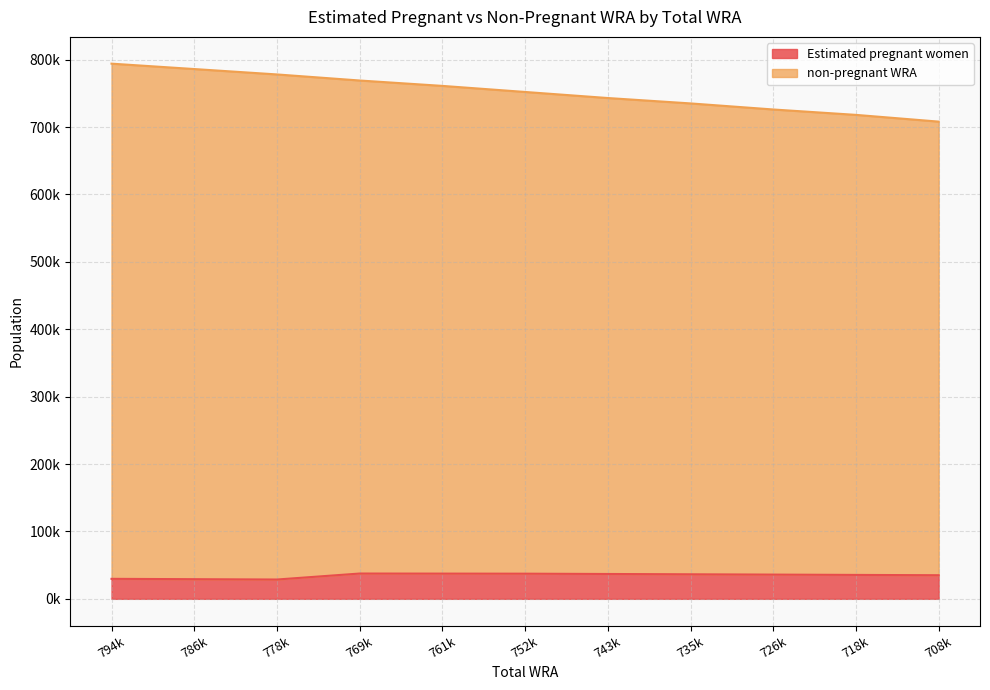

Is the value of non-pregnant WRA at 743k greater than the value of Estimated pregnant women at 708k?

Yes